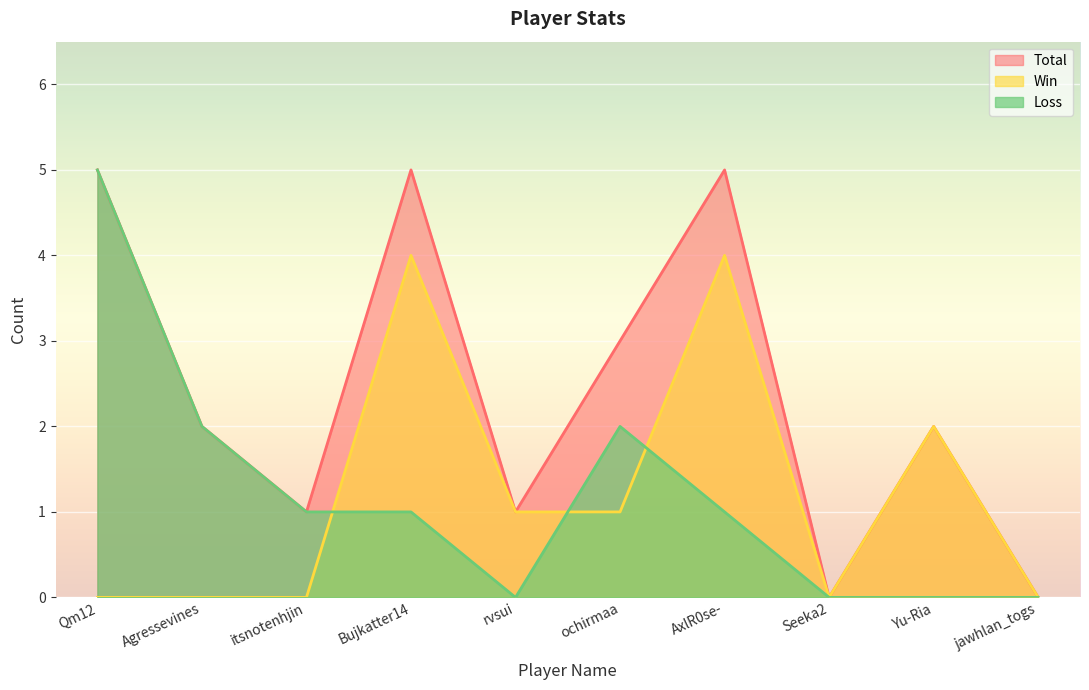

Where does the Win series first go above 1?

Bujkatter14